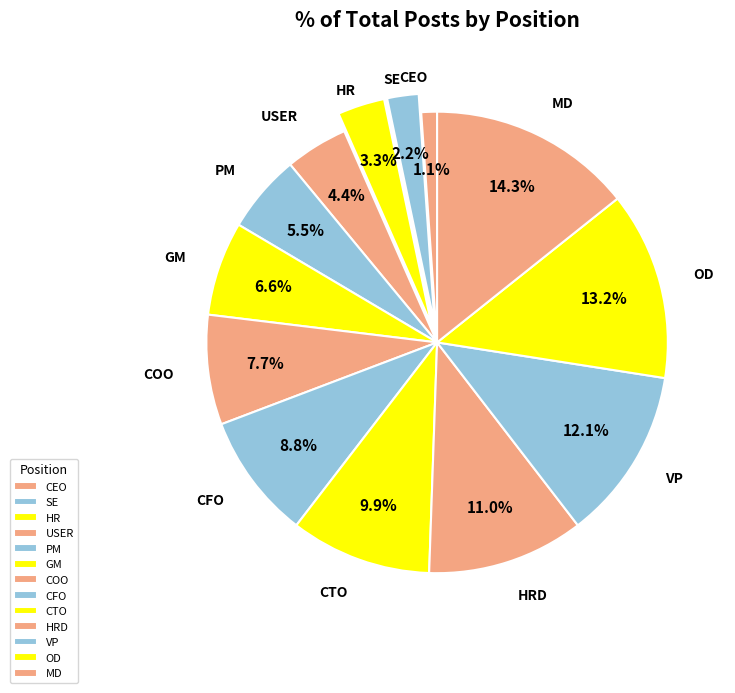

To the nearest percent, what is the difference between the GM and COO slice percentages?

1%